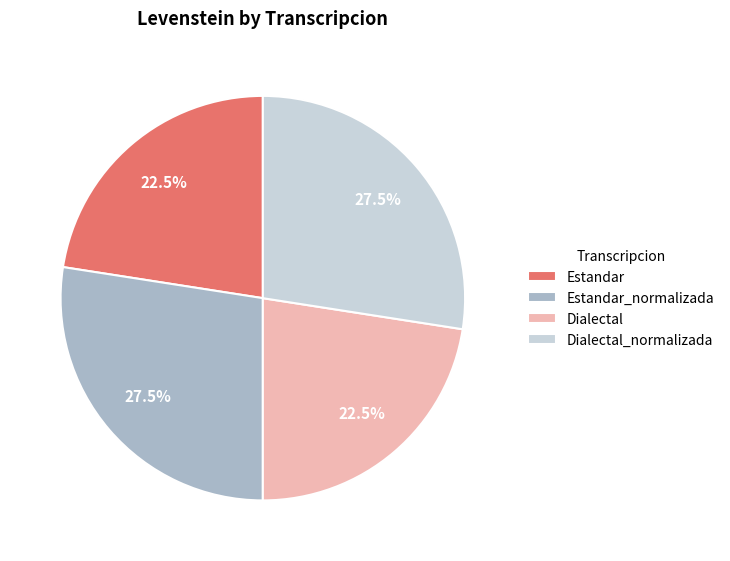

What percentage do Dialectal_normalizada and Dialectal together represent?

50.0%